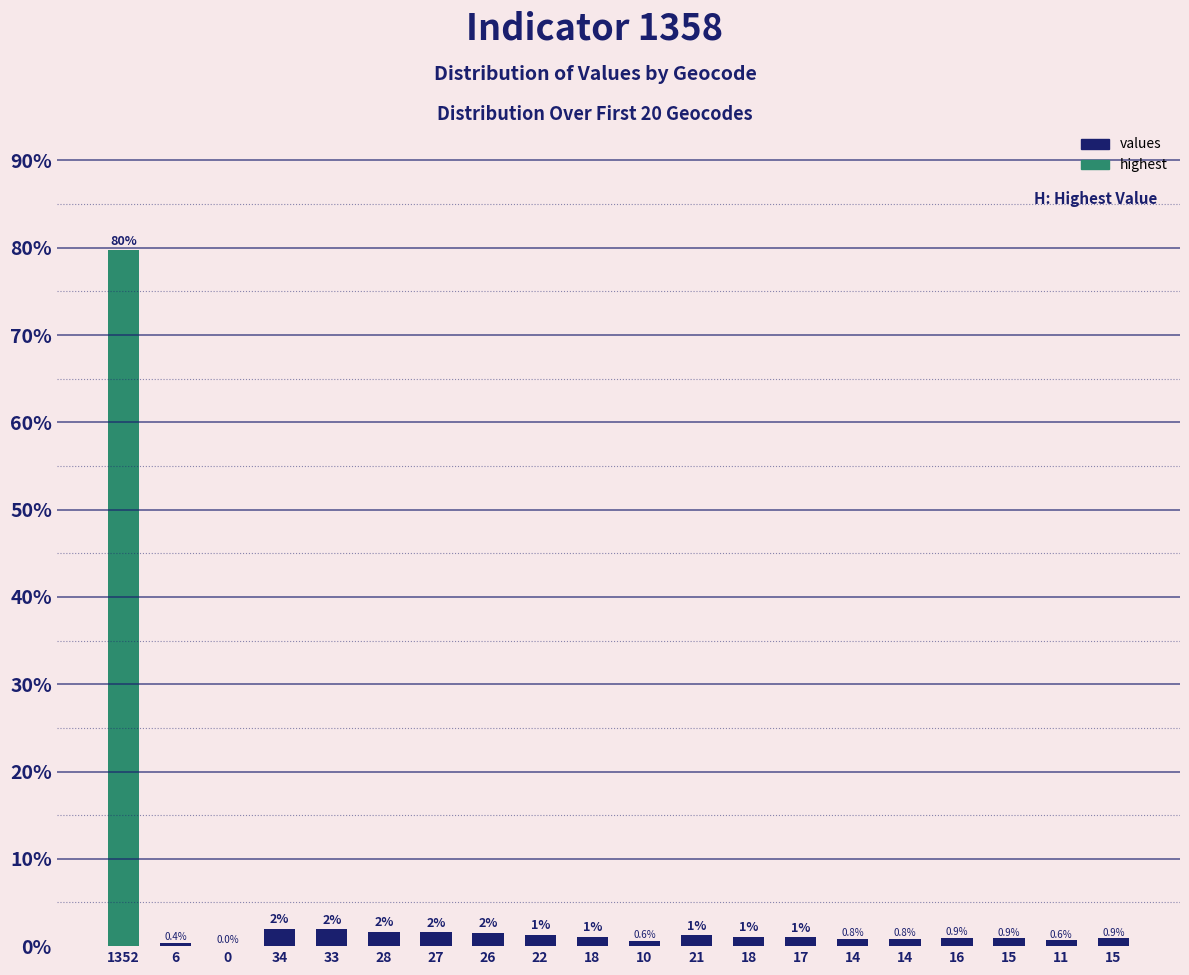

What is the difference between the values at 14 and 21?

0.4